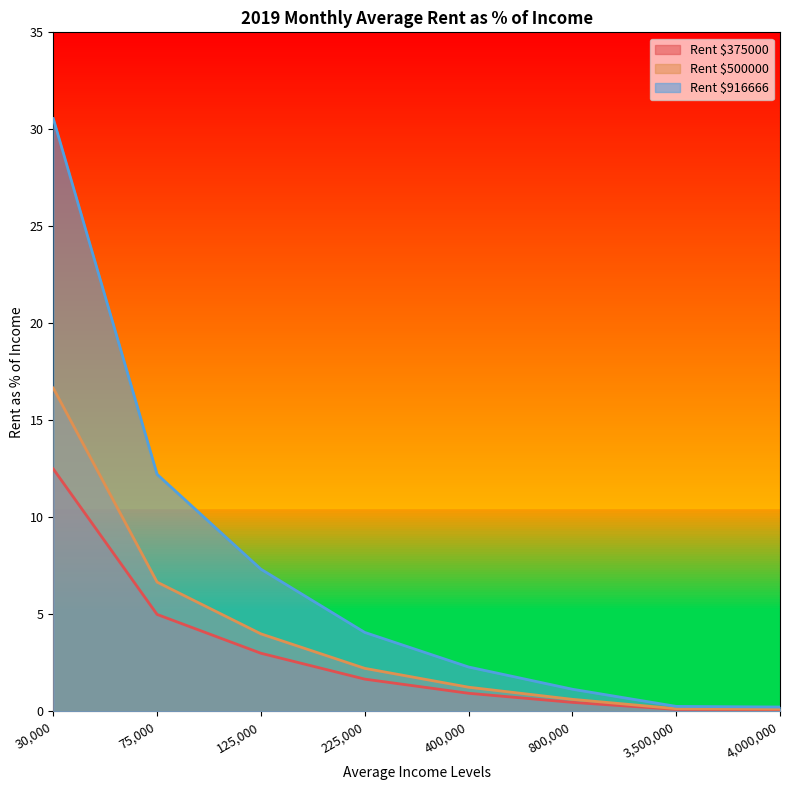

What is the value of the 500000 point at the 8th from the left?

0.1